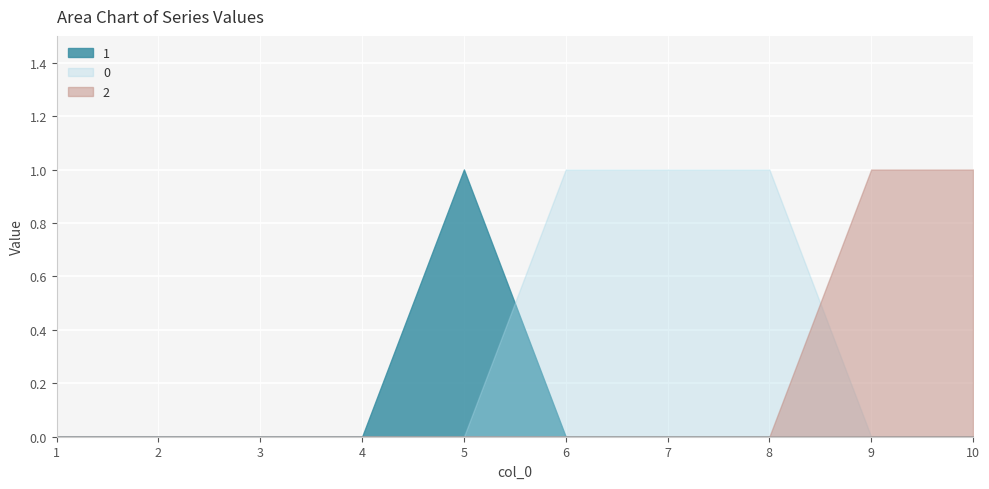

What is the greatest value displayed?

1